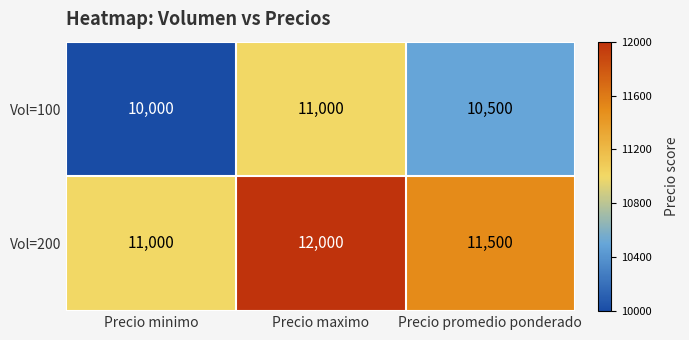

Rank the series by their average value, from lowest to highest.

Vol=100, Vol=200